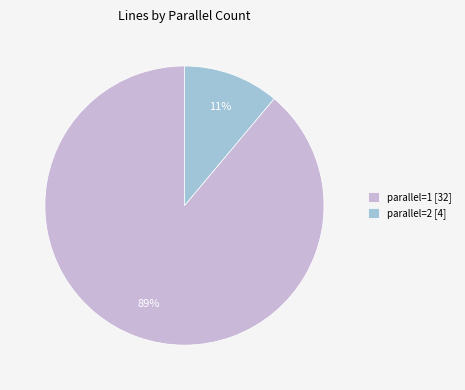

To the nearest percent, what is the average slice percentage?

50%